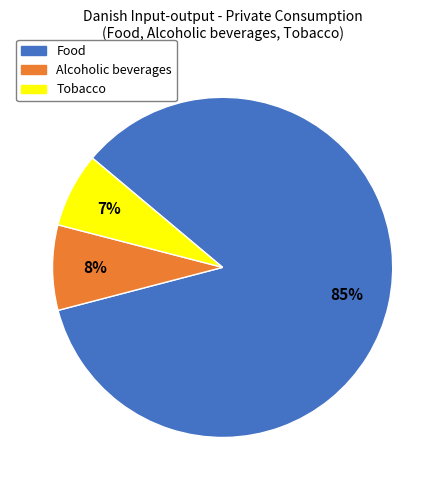

What is the ratio of the value at Alcoholic beverages to the value at Tobacco?

1.1